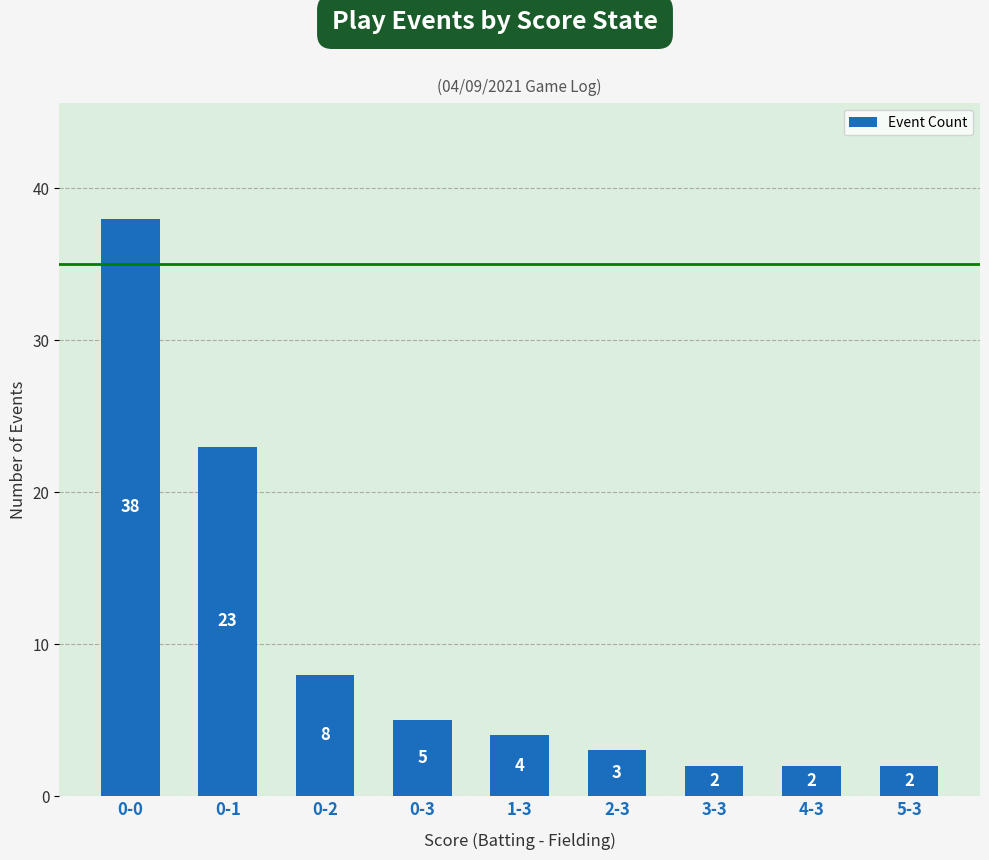

At which category does the chart reach its peak across all series?

0-0